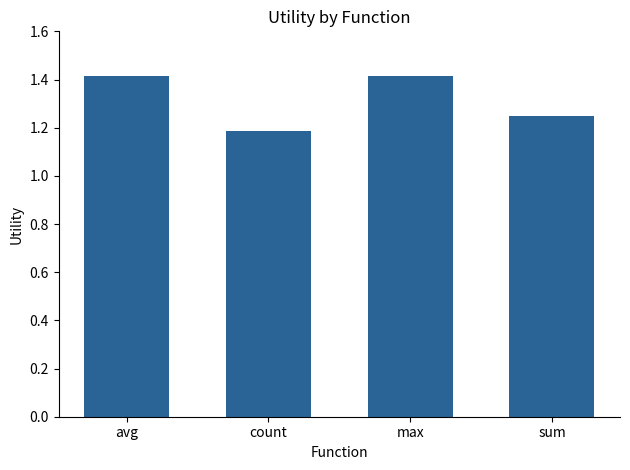

Read the value at avg.

1.4